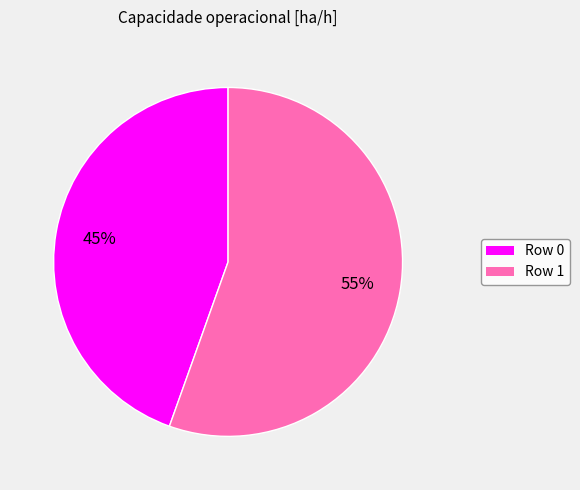

Rank the categories by value from highest to lowest.

Row 1, Row 0